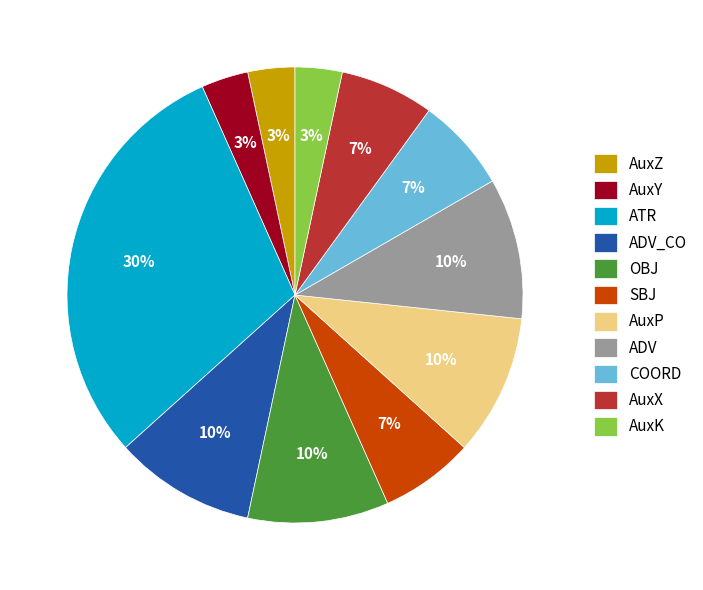

Between AuxP and COORD, which is larger?

AuxP